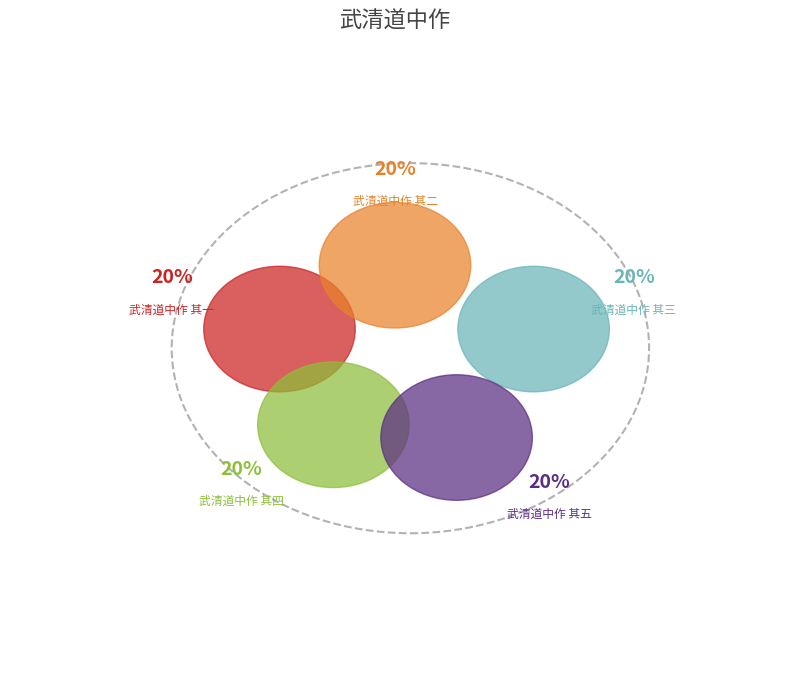

To the nearest percent, what portion does 武清道中作 其五 represent?

20%